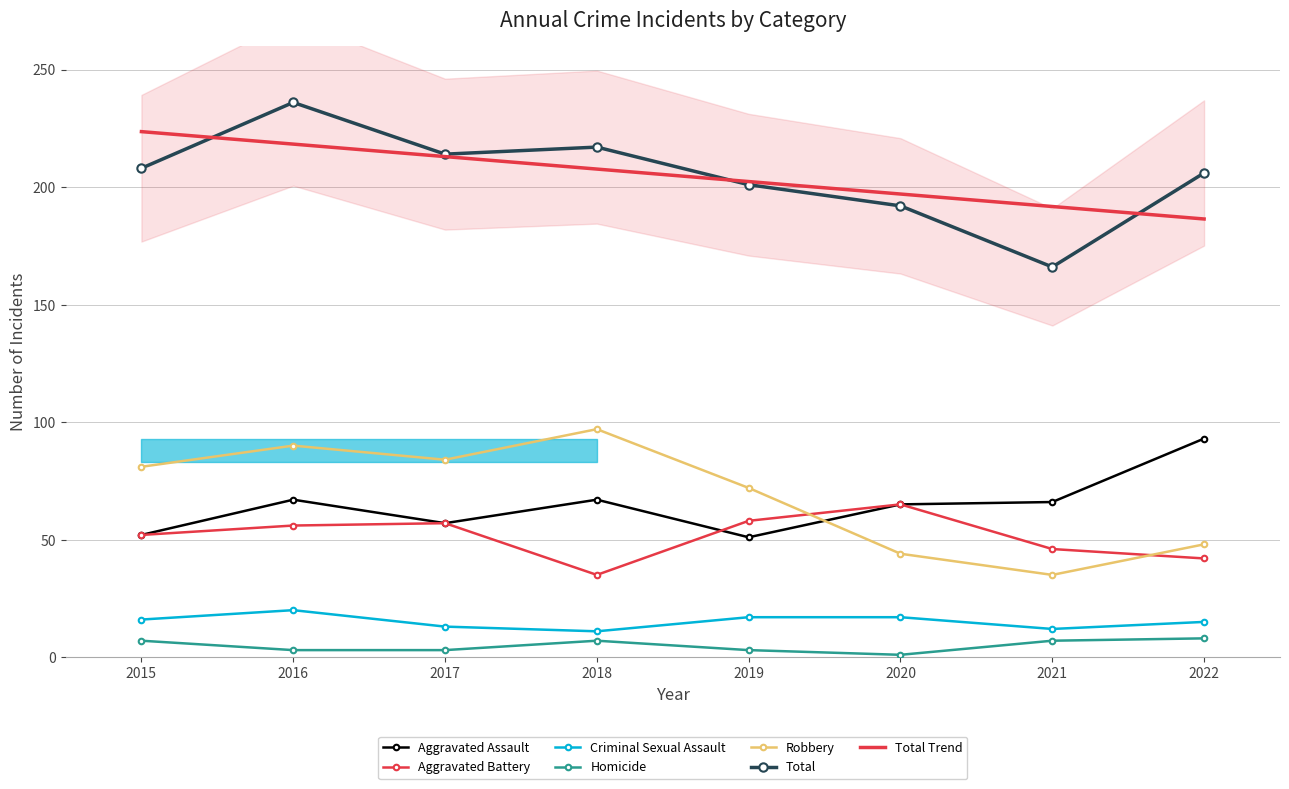

Does the chart have visible grid lines?

Yes